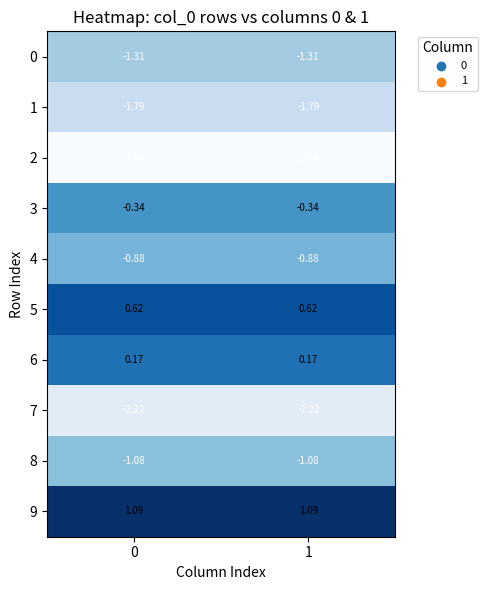

Is the value of 4 at 1 greater than the value of 1 at 1?

Yes